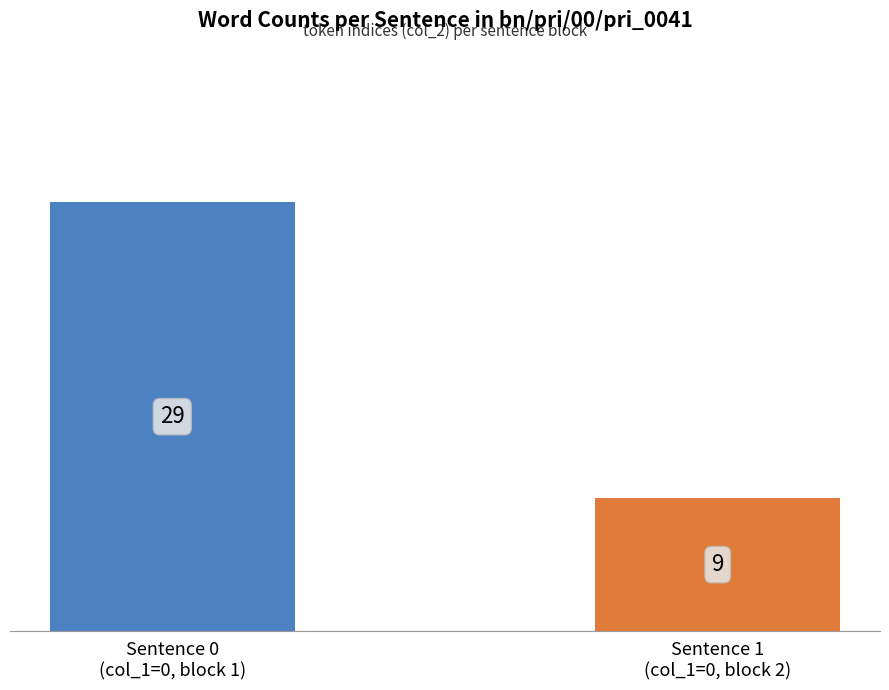

What is the value of the 1st bar from the left?

29